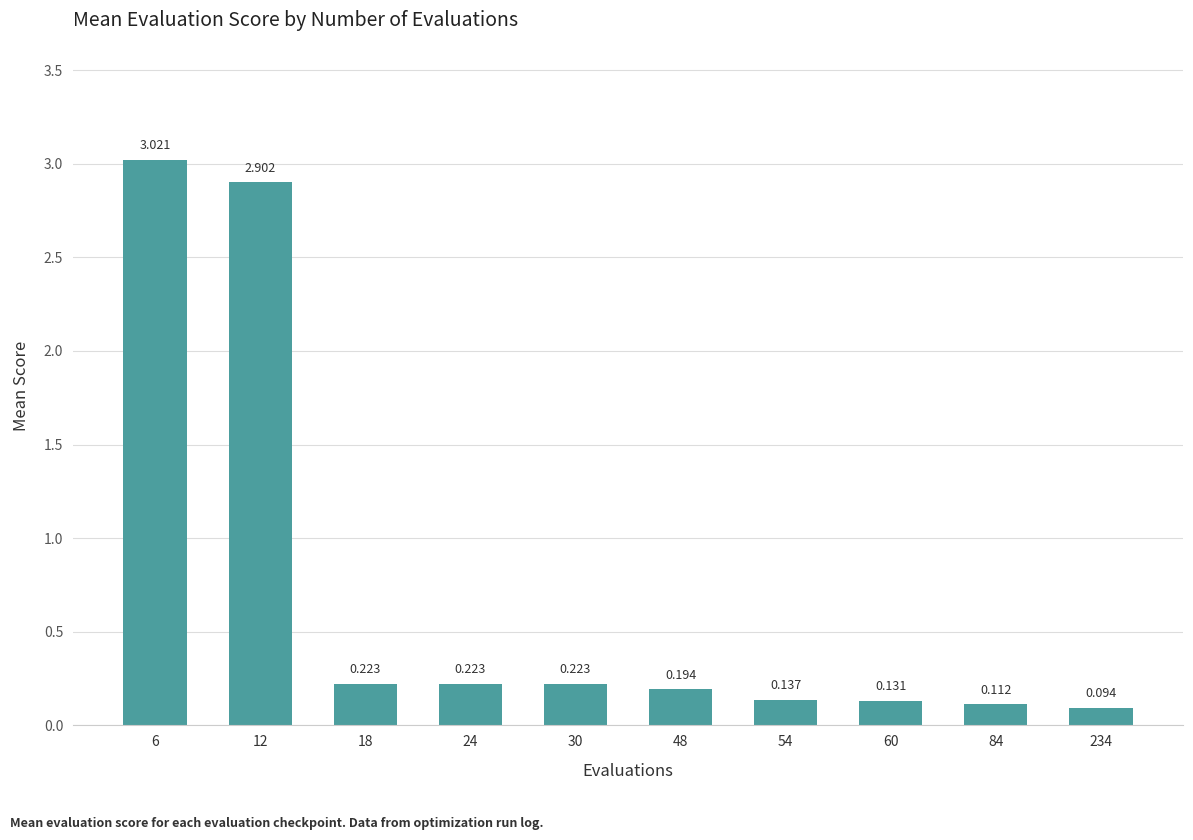

How many data points does each series have?

10